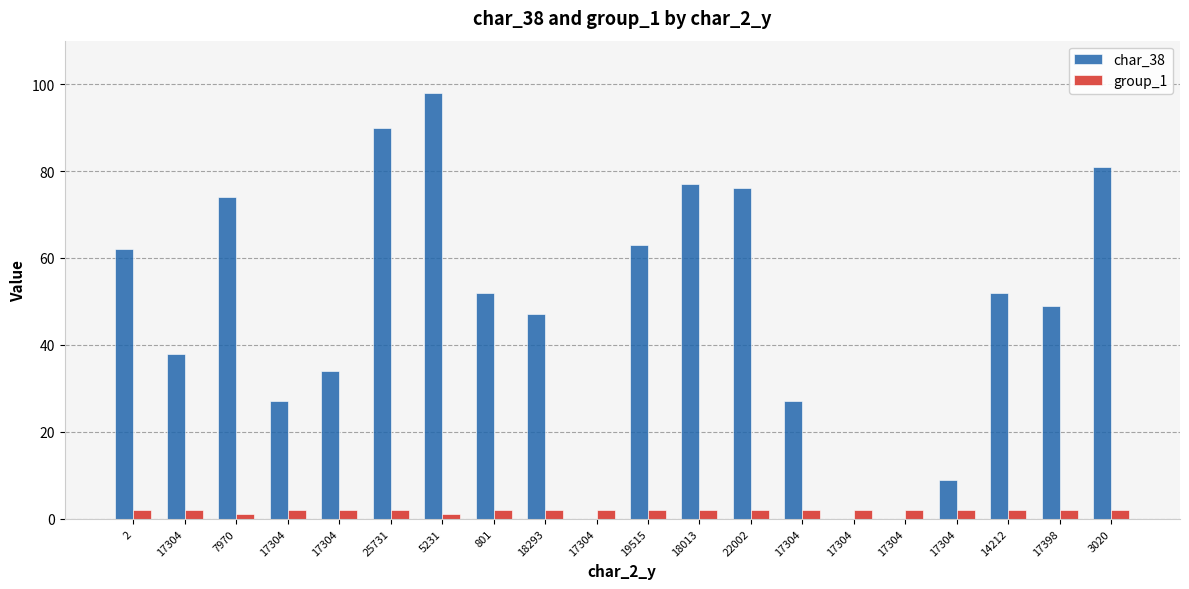

The value of group_1 at 17398 is 3. True or false?

False